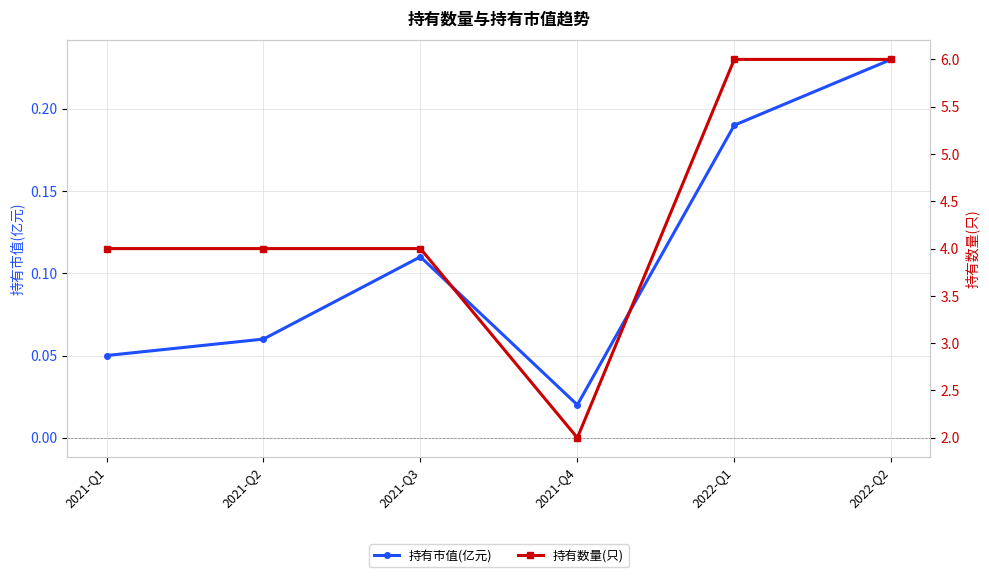

Where does the 持有数量(只) series first go above 4?

2022-Q1